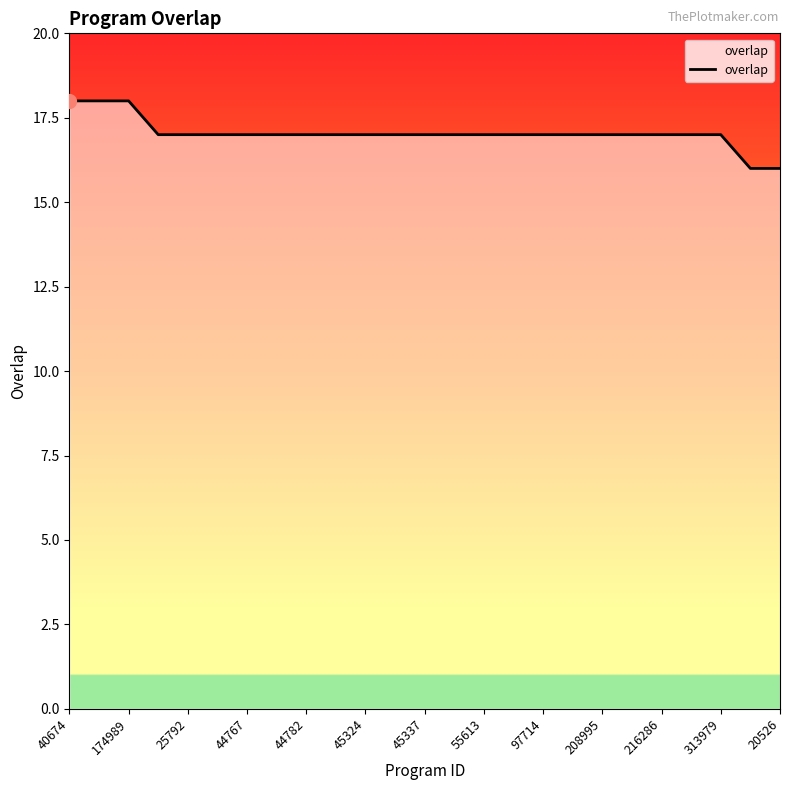

What is the minimum value shown in the chart?

16